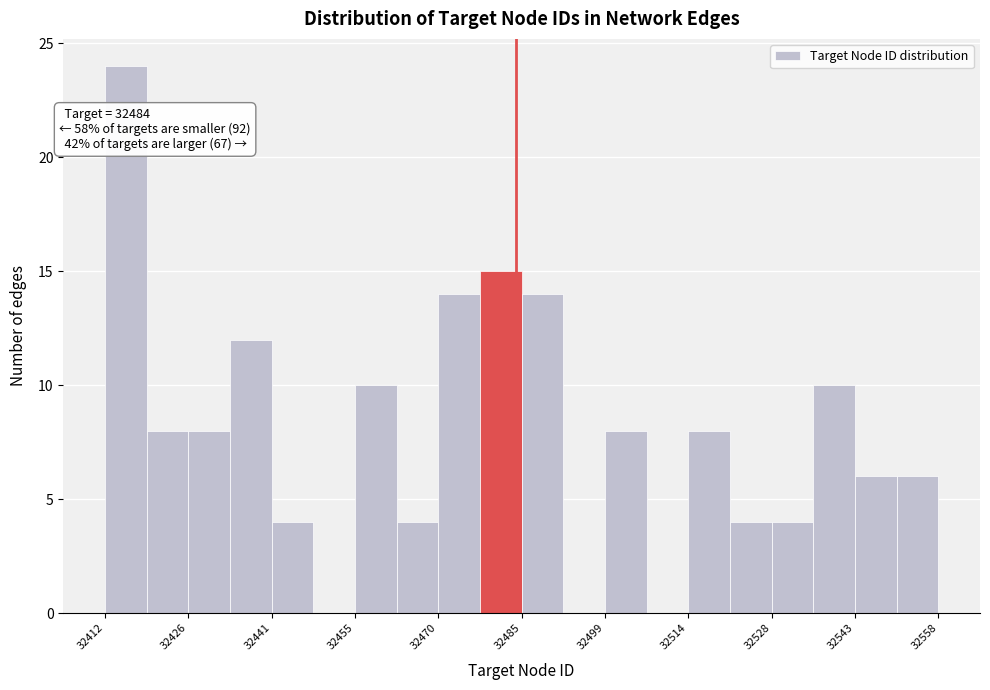

Read against the x-axis, roughly where is the centre of the tallest bar?

32416